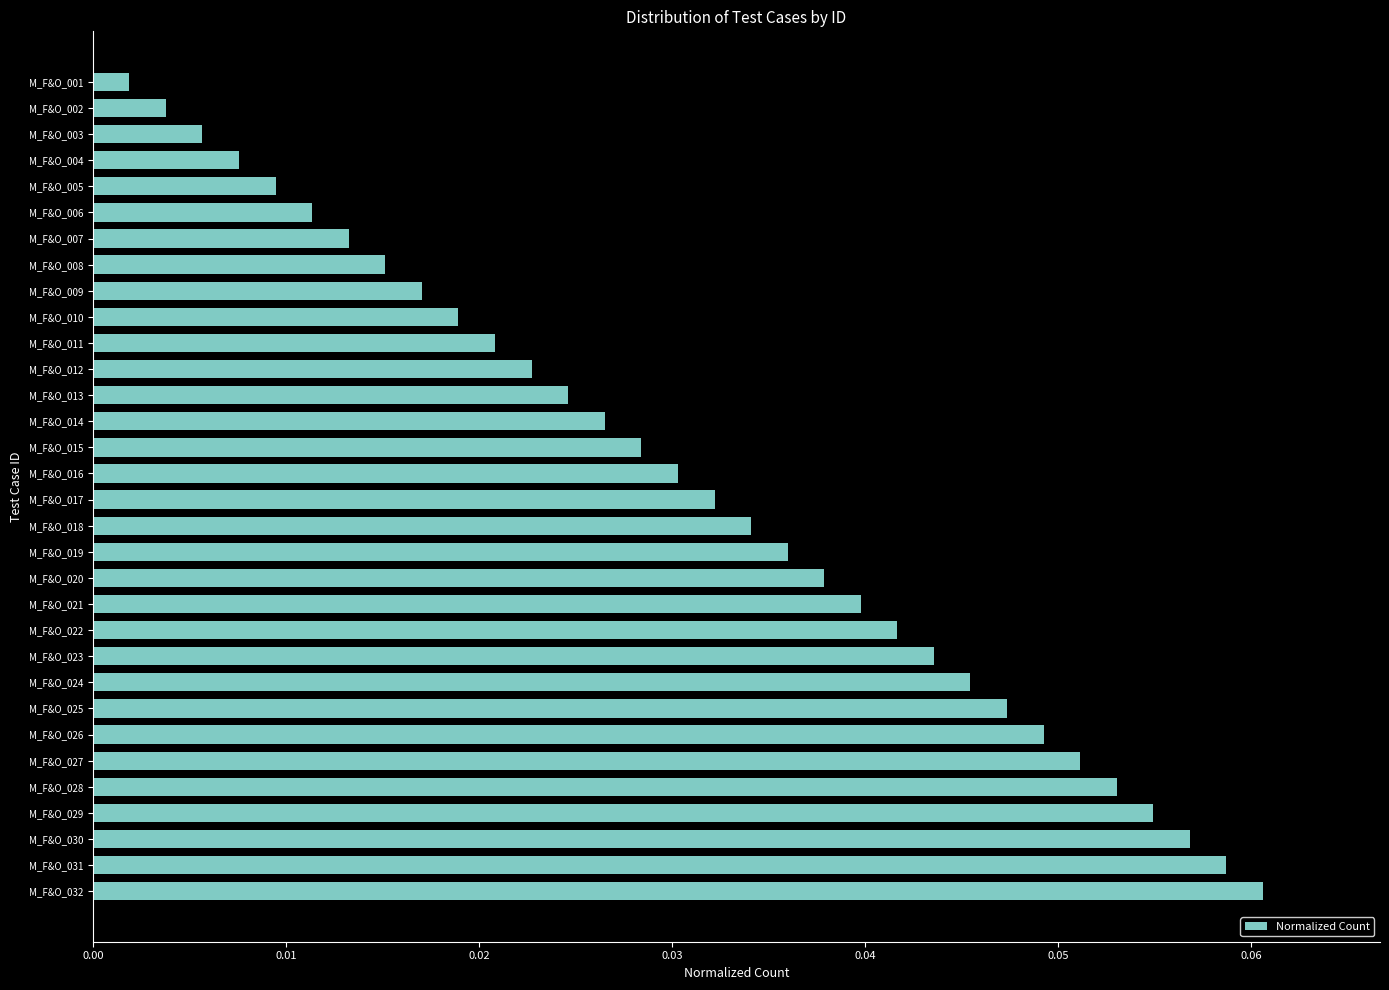

Are the bars grouped side by side (vs. stacked)?

No